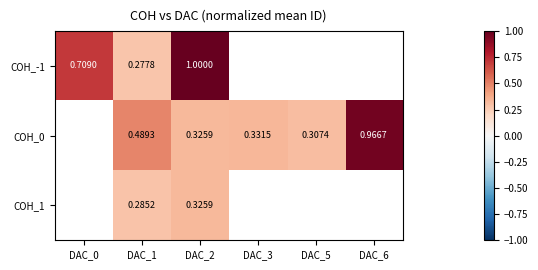

How many categories are shown in the chart?

6